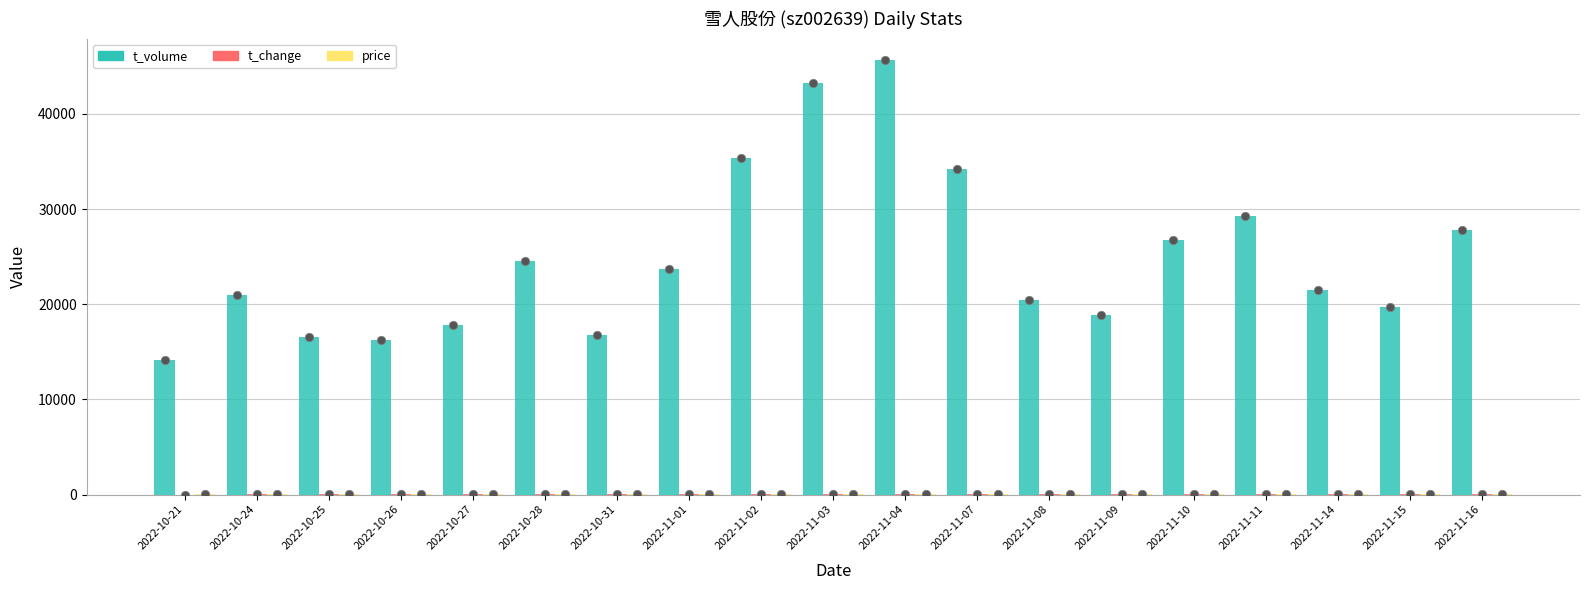

What are all the series names shown in the legend?

t_volume, t_change, price